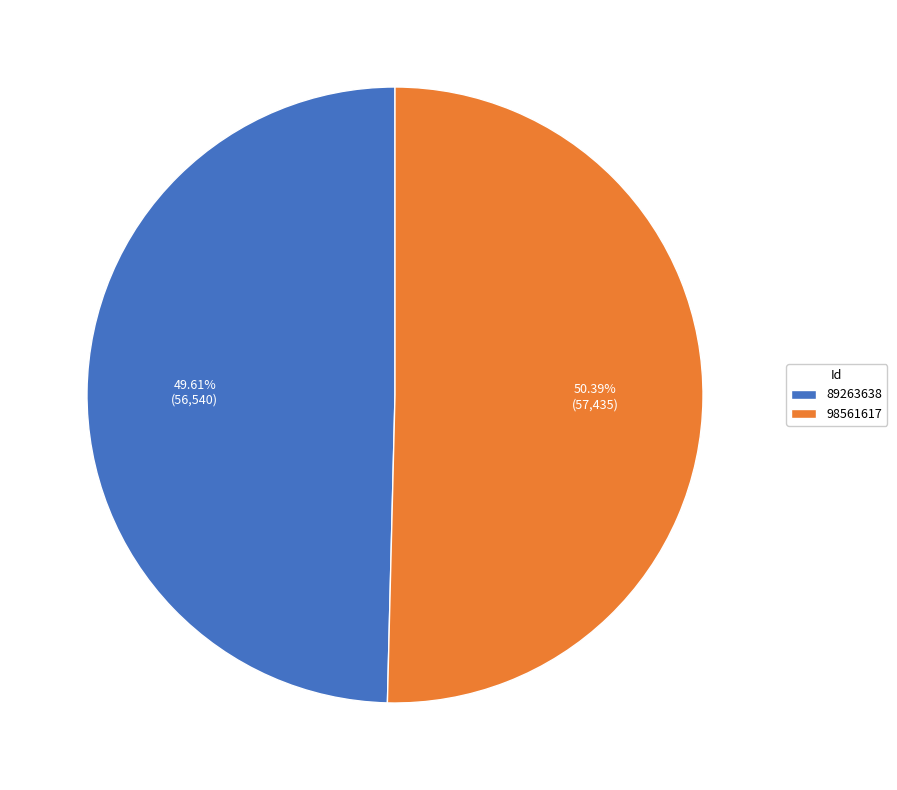

How many slices are in this pie chart?

2